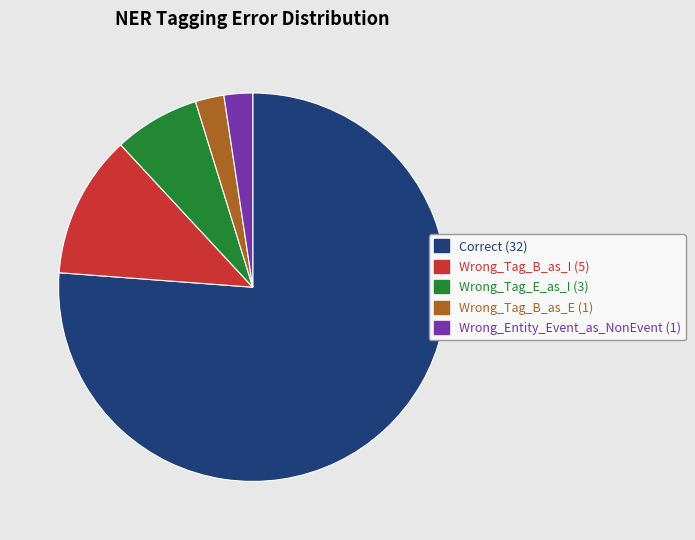

Combined, do Wrong_Entity_Event_as_NonEvent and Correct account for over 50%?

Yes